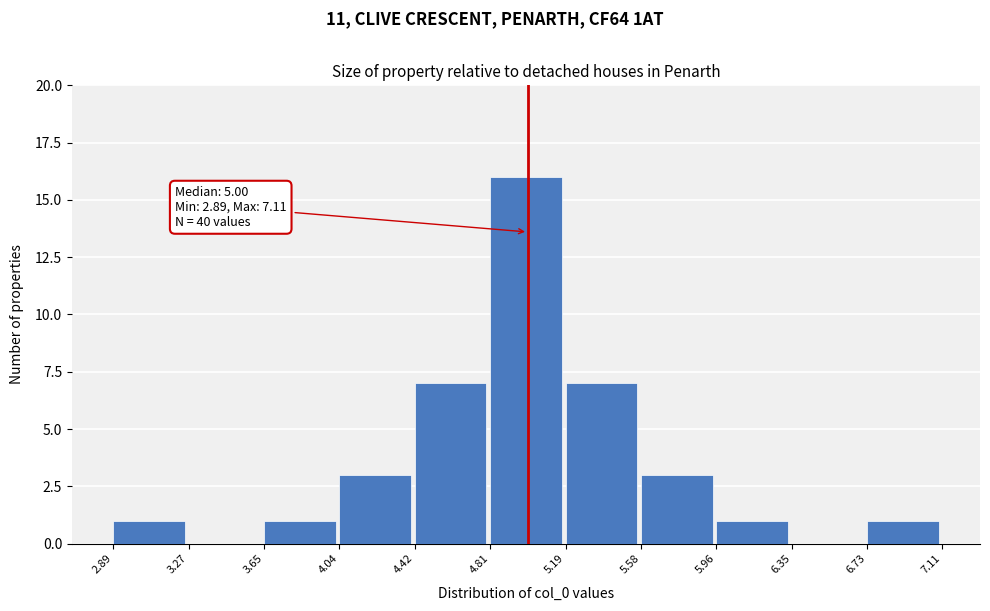

Over which range of the x-axis is the bar tallest?

4.81 to 5.19